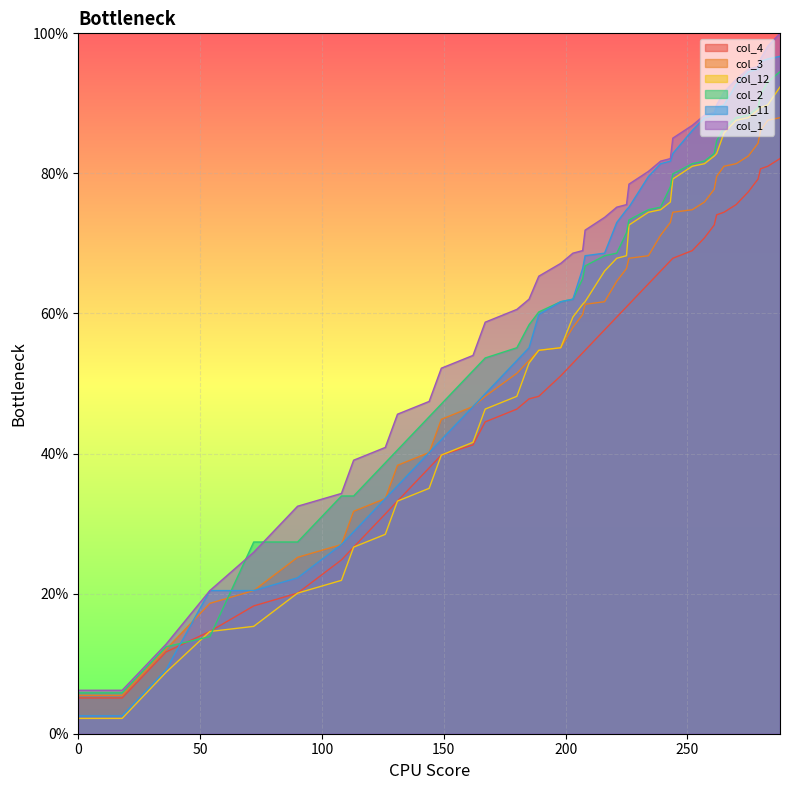

The col_12 series shows 52.9 at 185. True or false?

True